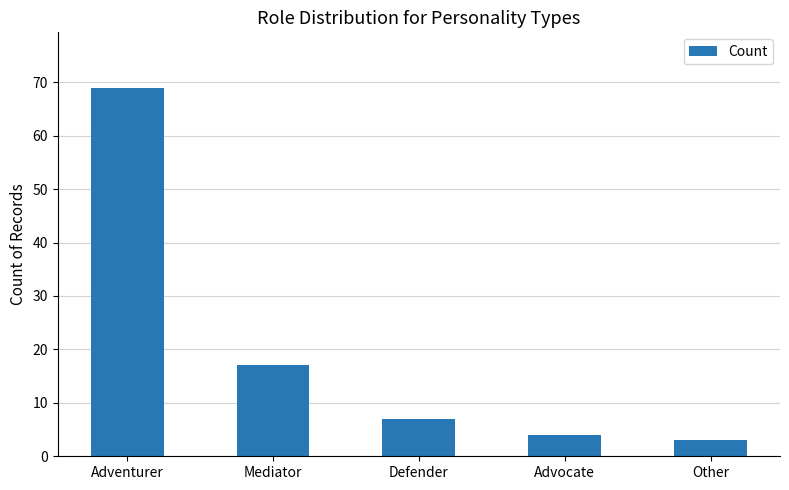

How many data points are less than 7?

2